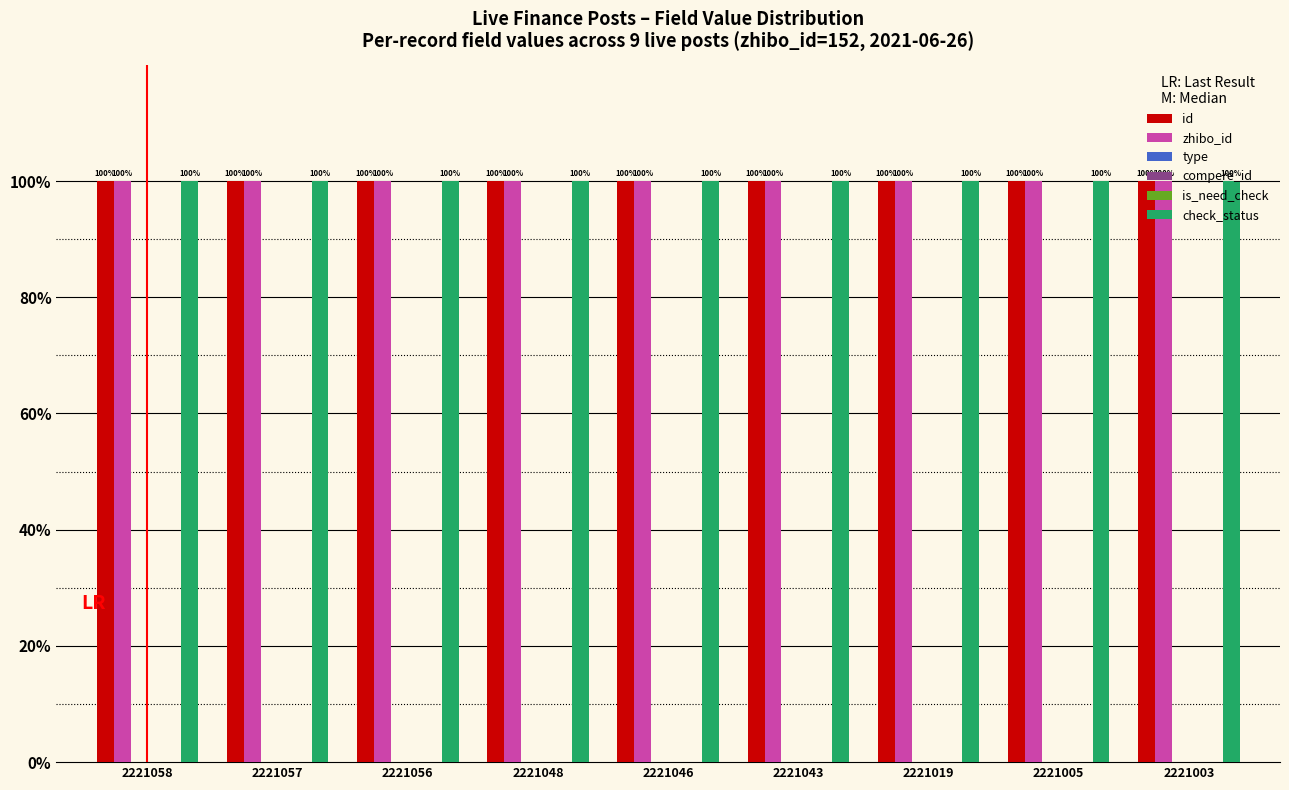

Which label corresponds to the smallest value in the chart?

2221058